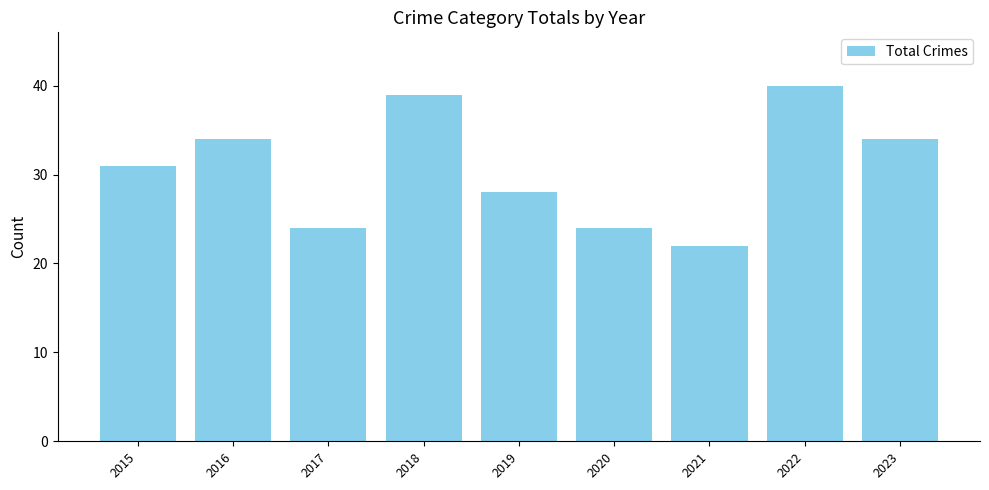

What is the greatest value displayed?

40